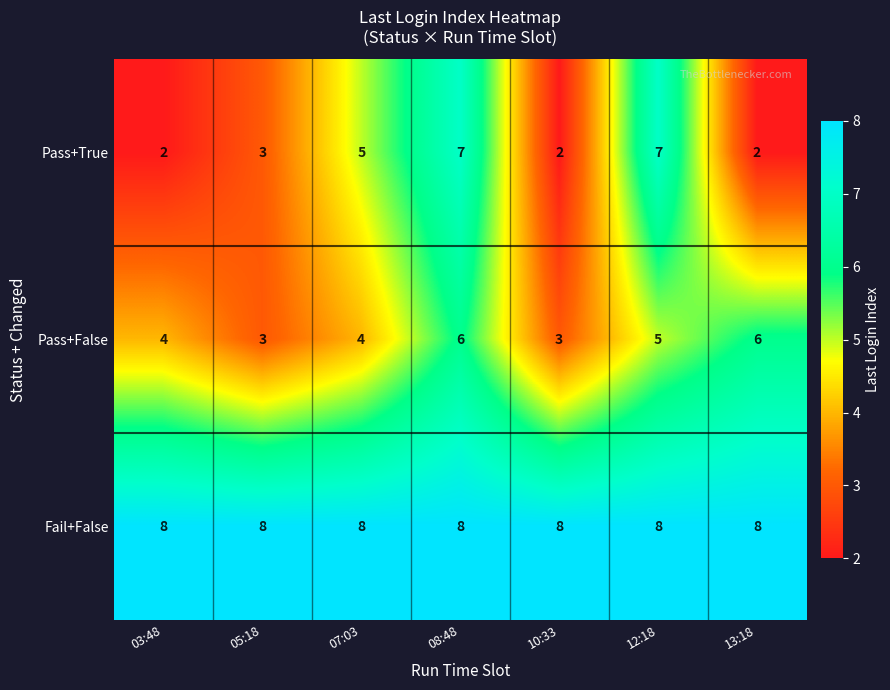

Reading left to right, what are all the values shown in this chart?

Pass+True: 03:48=2	05:18=3	07:03=5	08:48=7	10:33=2	12:18=7	13:18=2
Pass+False: 03:48=4	05:18=3	07:03=4	08:48=6	10:33=3	12:18=5	13:18=6
Fail+False: 03:48=8	05:18=8	07:03=8	08:48=8	10:33=8	12:18=8	13:18=8